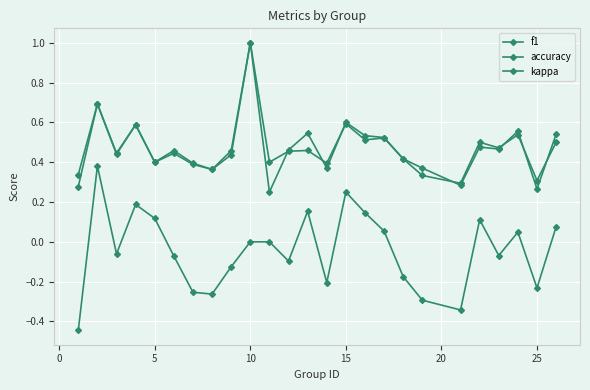

Is this an area chart (filled region under the line)?

No